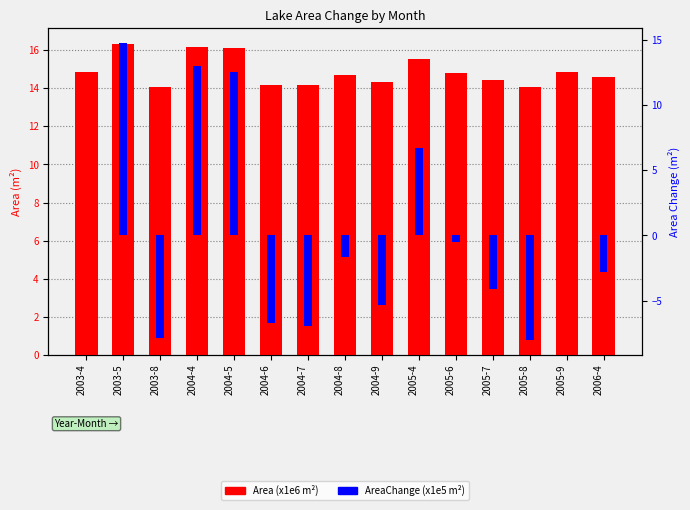

Rank the series by their maximum value, from highest to lowest.

Area (x1e6 m²), AreaChange (x1e5 m²)